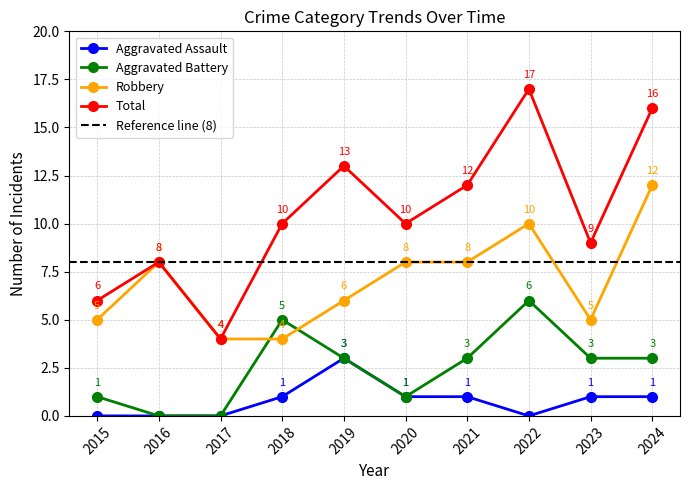

Does the chart have visible grid lines?

Yes